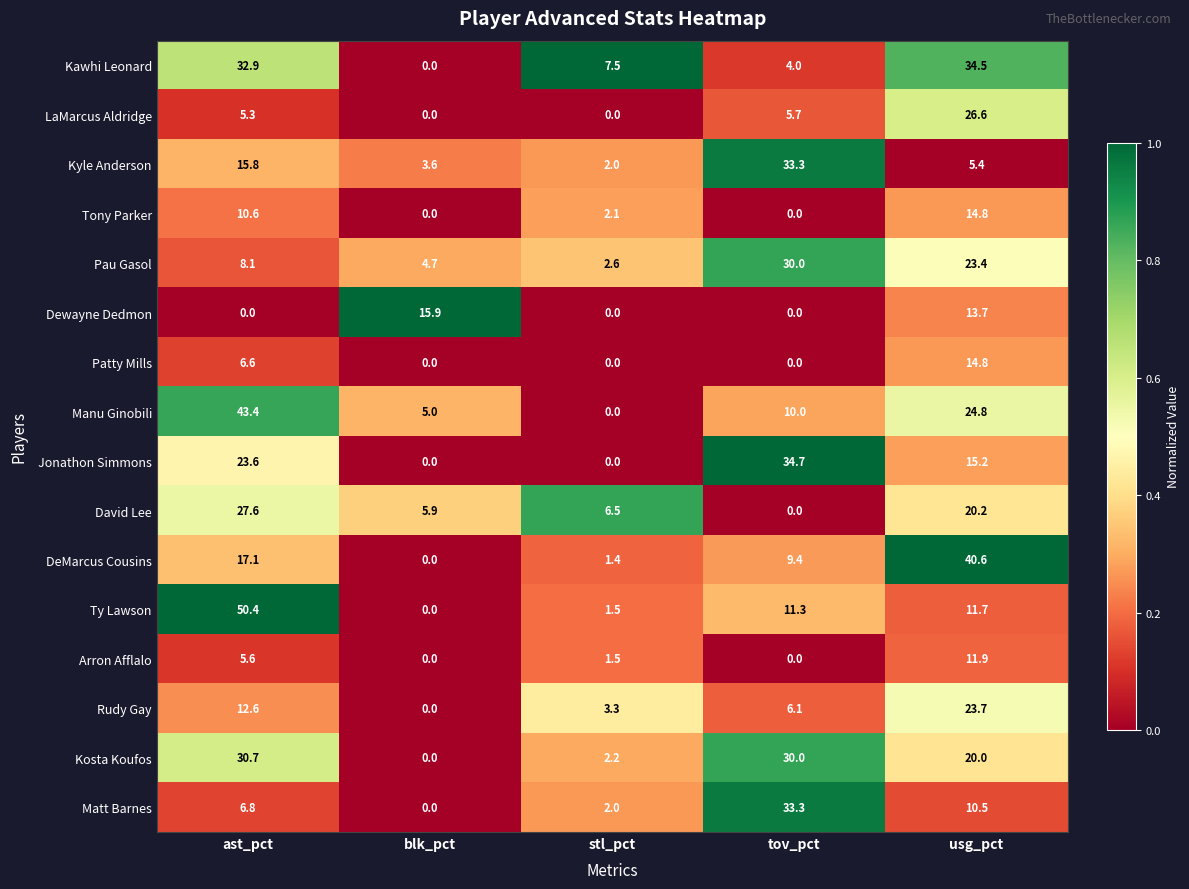

What is the sum of all Kyle Anderson values?

60.1